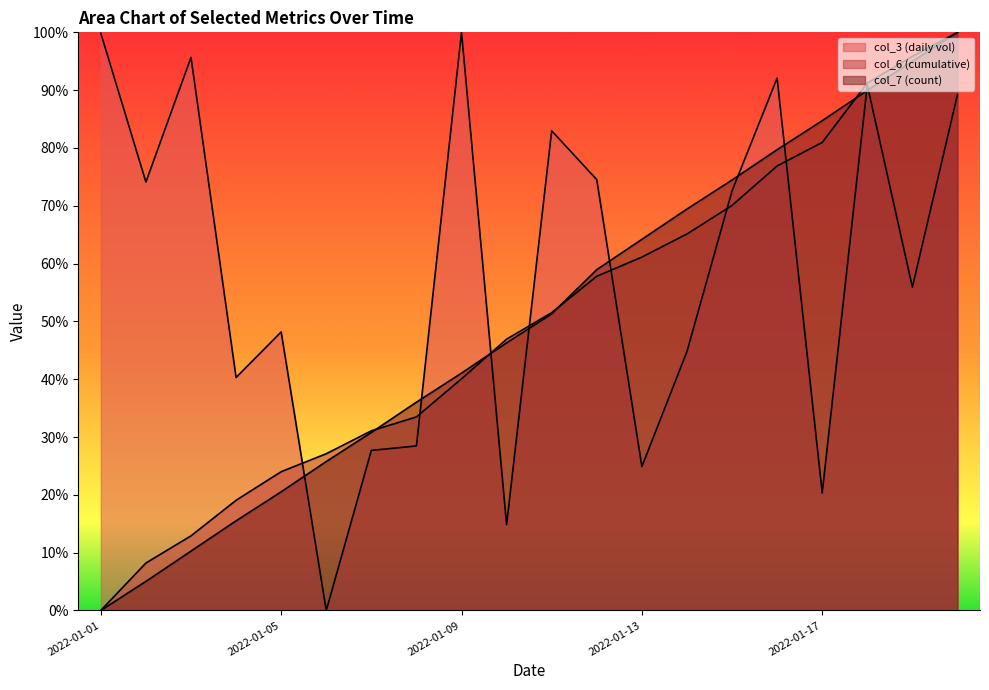

At which category does the chart reach its peak across all series?

2022-01-09